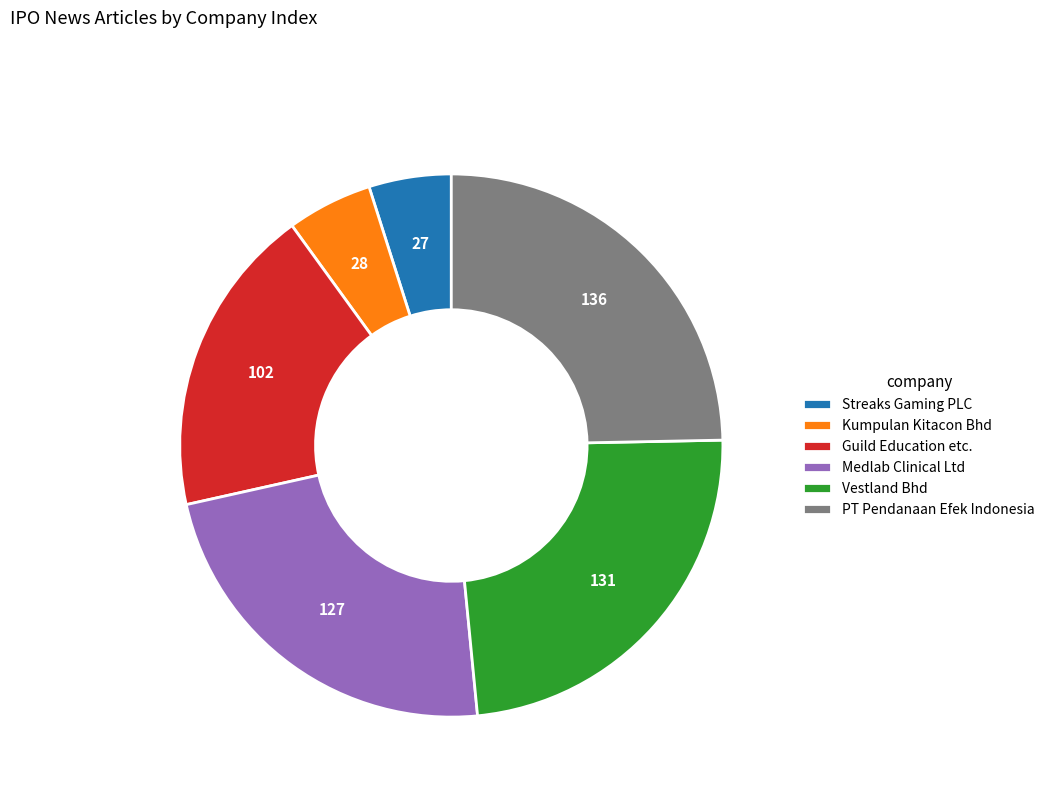

Approximately how many times larger is the value at Medlab Clinical Ltd compared to Vestland Bhd?

1.0